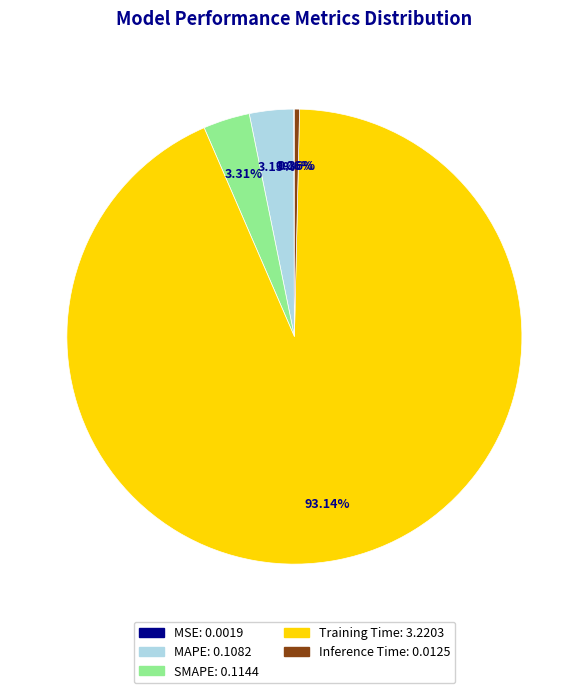

Which slice represents more than half of the pie?

Training Time